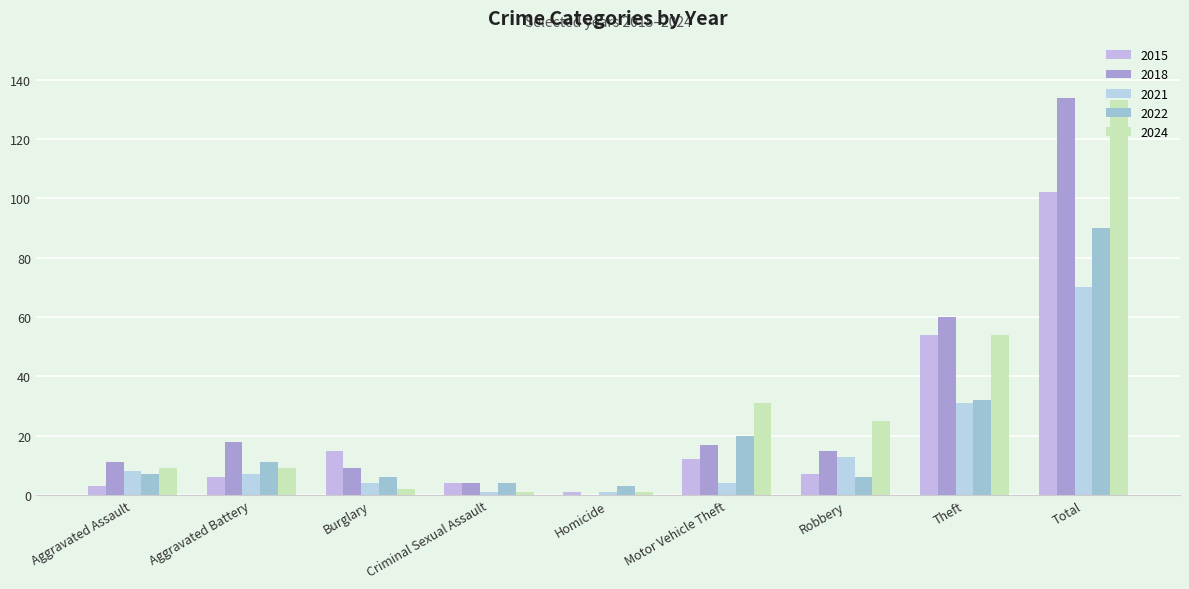

True or false: 2021 has a value of 7 at Aggravated Battery.

True